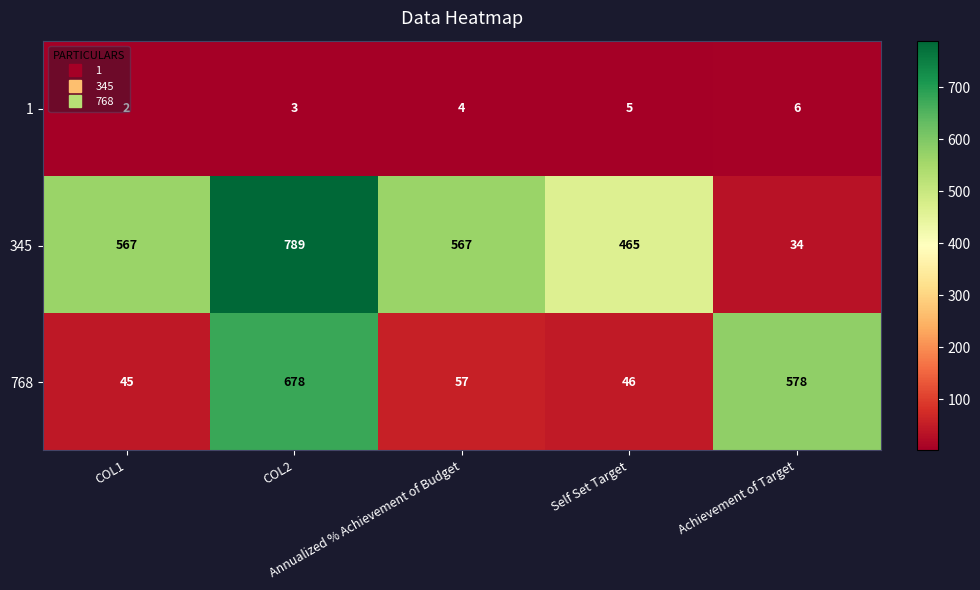

Rank the series by their maximum value, from lowest to highest.

1, 768, 345